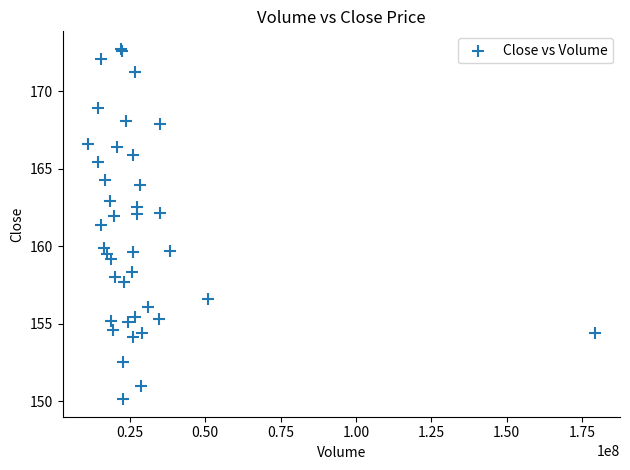

What Y value in the scatter plot is closest to 161?

161.4